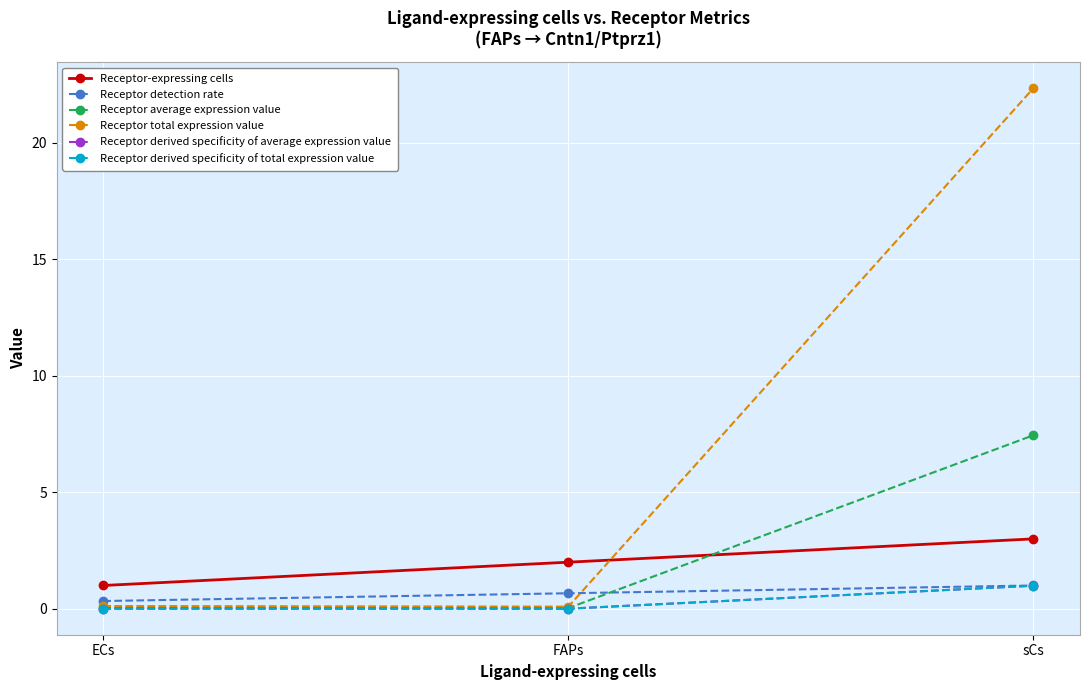

What is the total value across all series at sCs?

35.8